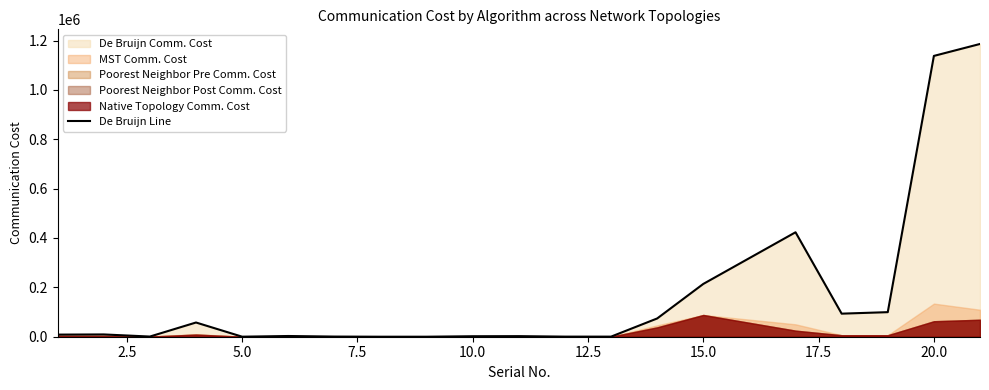

What is the sum of all values?

3312756